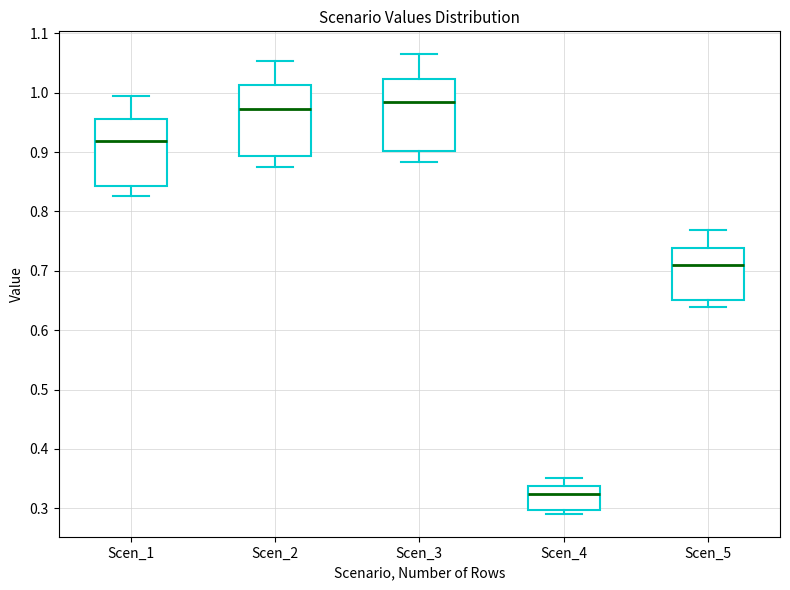

Where is the lower edge of the box for Scen_3 on the y-axis? The values are not printed on the chart, so give them approximately, as read against the axis.

0.90